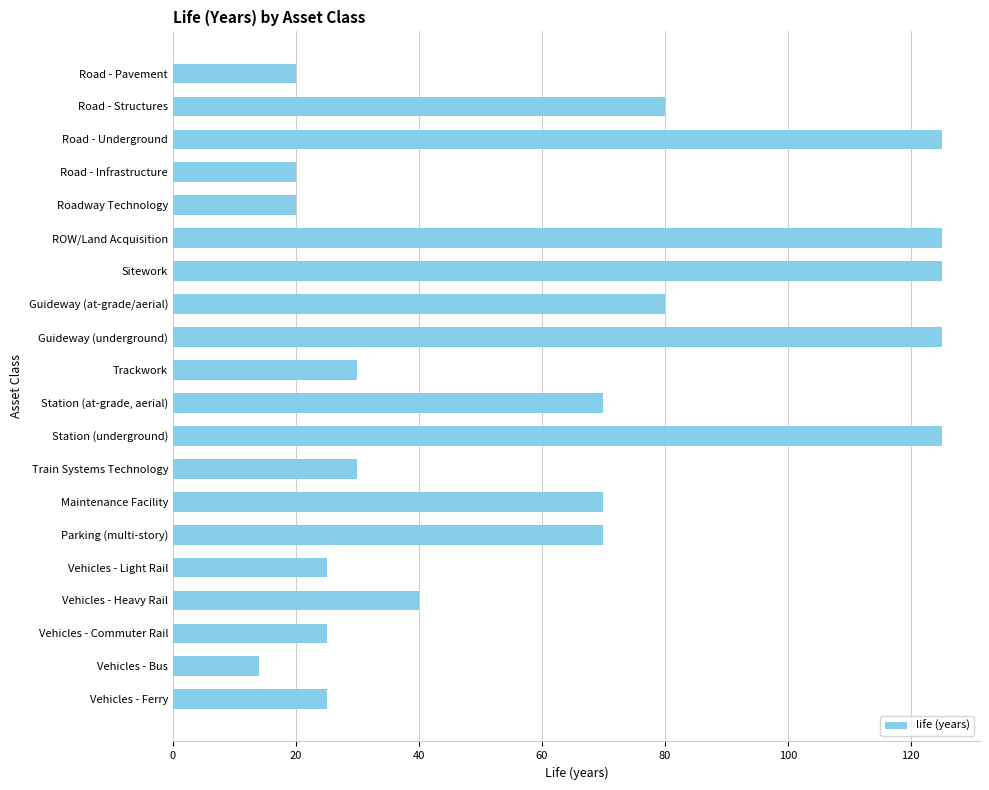

The value at Station (underground) is 75. True or false?

False